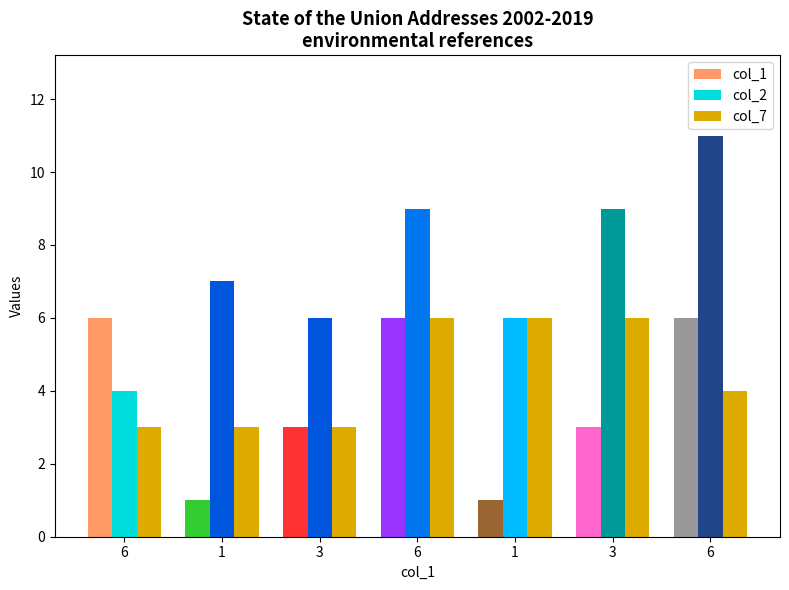

What is the maximum value for col_1?

6